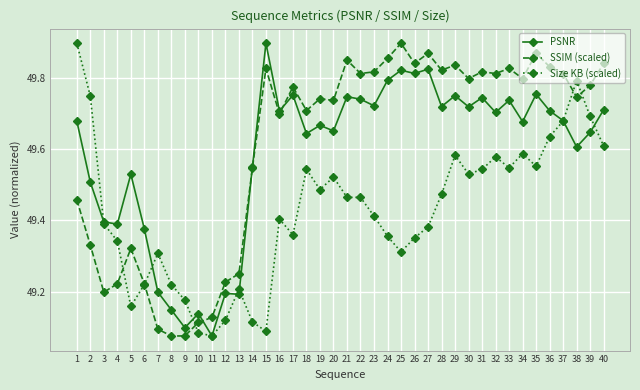

True or false: SSIM (scaled) has more than 1 points higher than both neighbors.

True